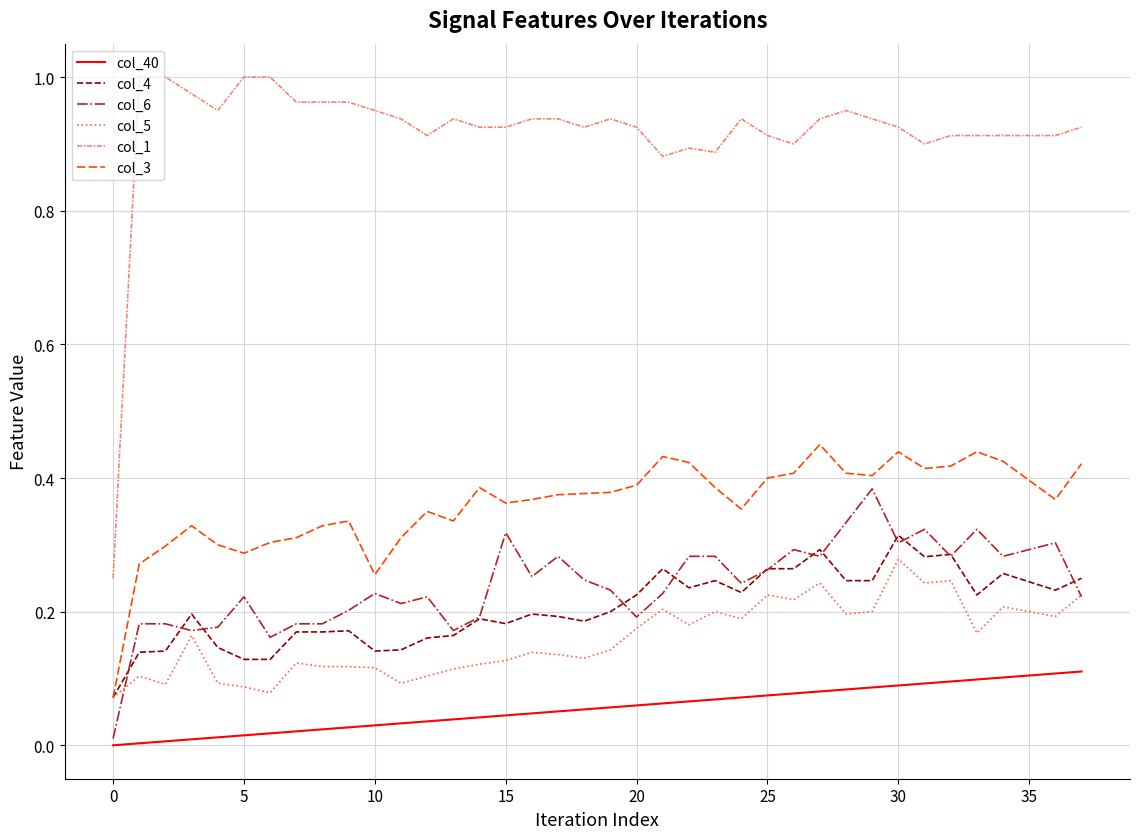

True or false: col_4 and col_40 cross at least once.

False